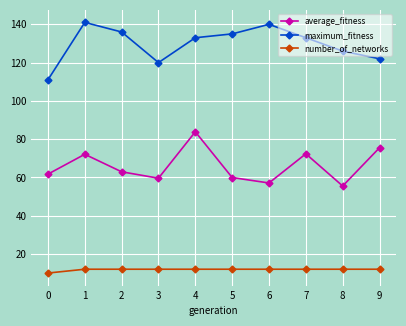

What is the minimum value shown in the chart?

10.0